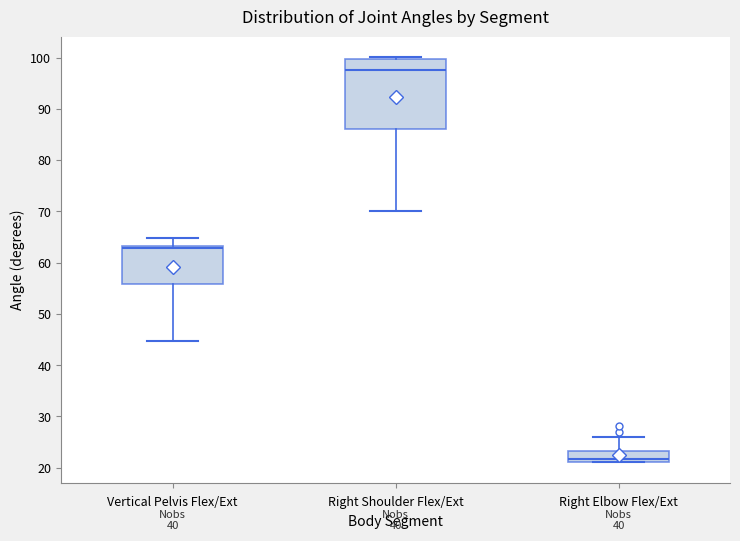

Comparing the boxes themselves (not the whiskers), which one is the tallest?

Right Shoulder Flex/Ext